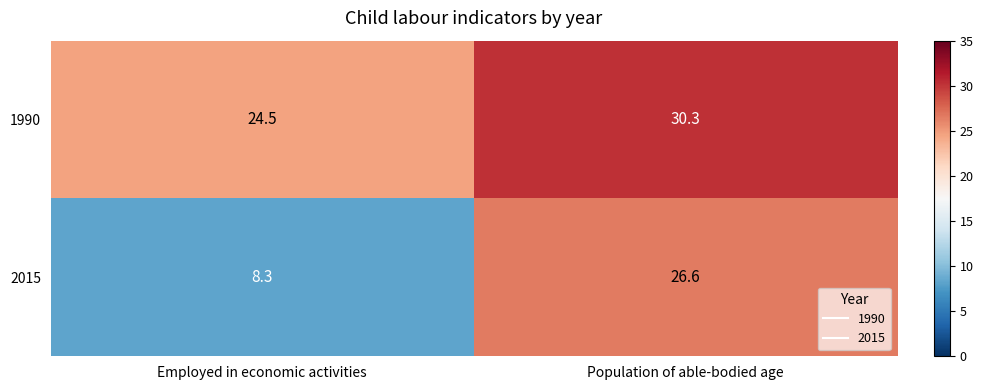

What is the sum of the 1990 values at Employed in economic activities and Population of able-bodied age?

54.8